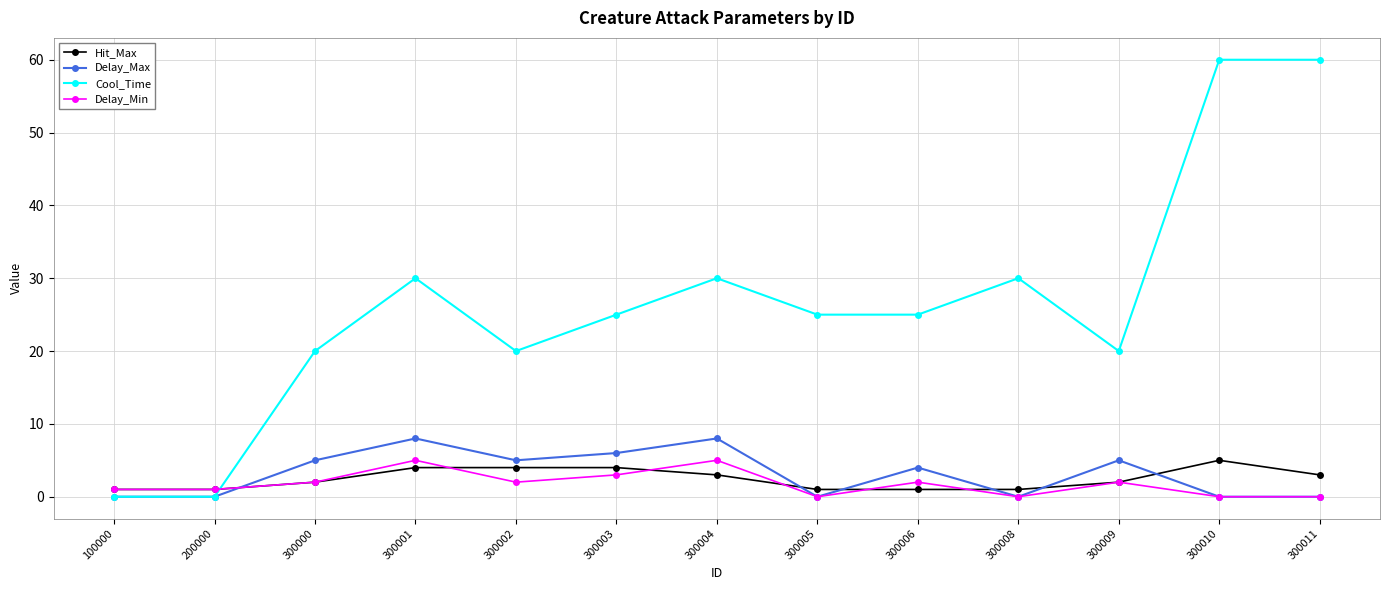

True or false: Cool_Time has more than 2 interior local peaks.

True